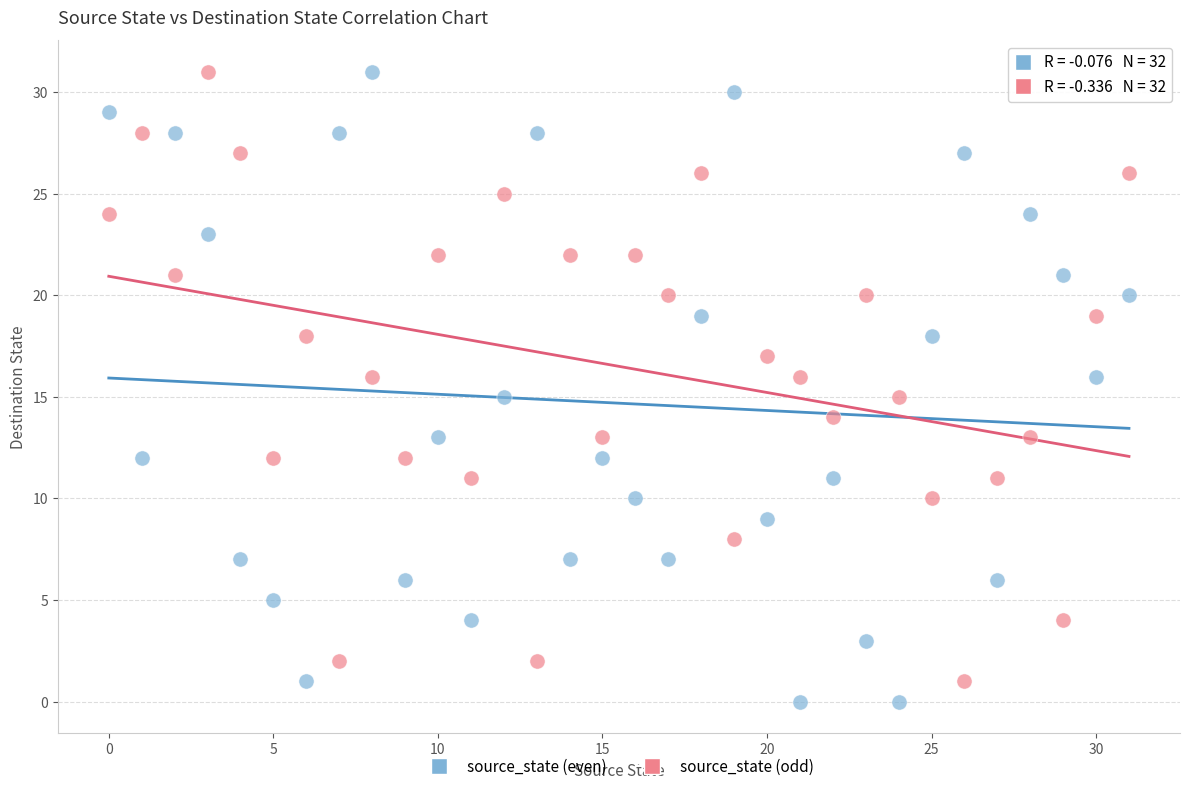

Which series has the widest spread of Y values?

source_state (even)